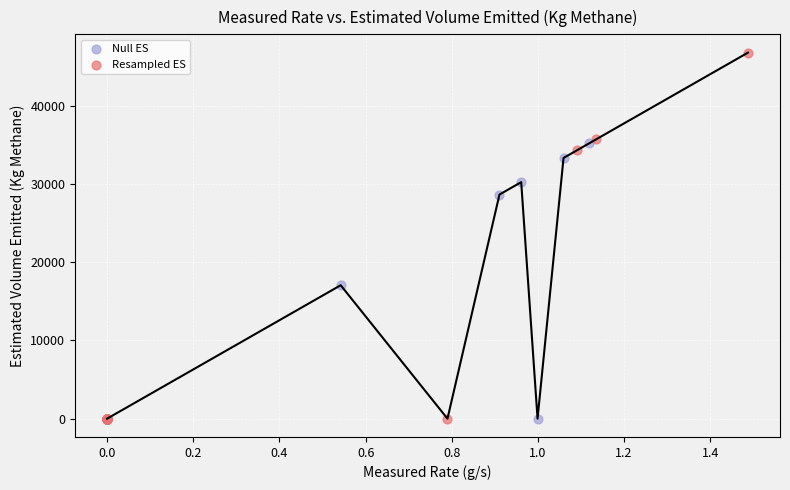

Which series has the largest Y range (max minus min)?

Resampled ES